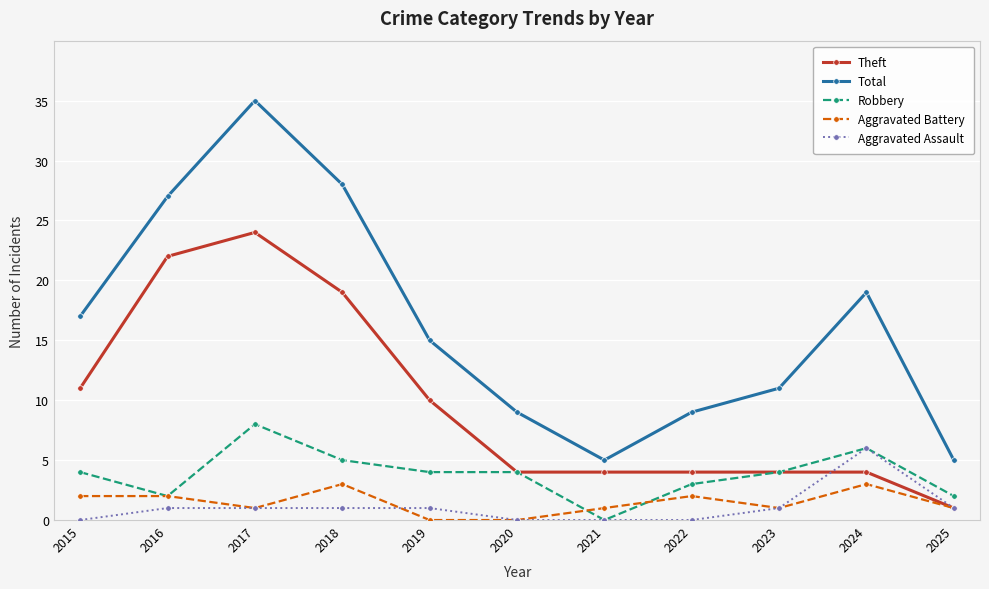

Does the chart have visible grid lines?

Yes